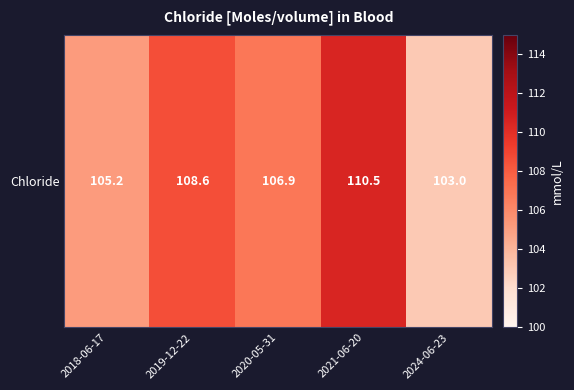

How many data points are above 106?

3